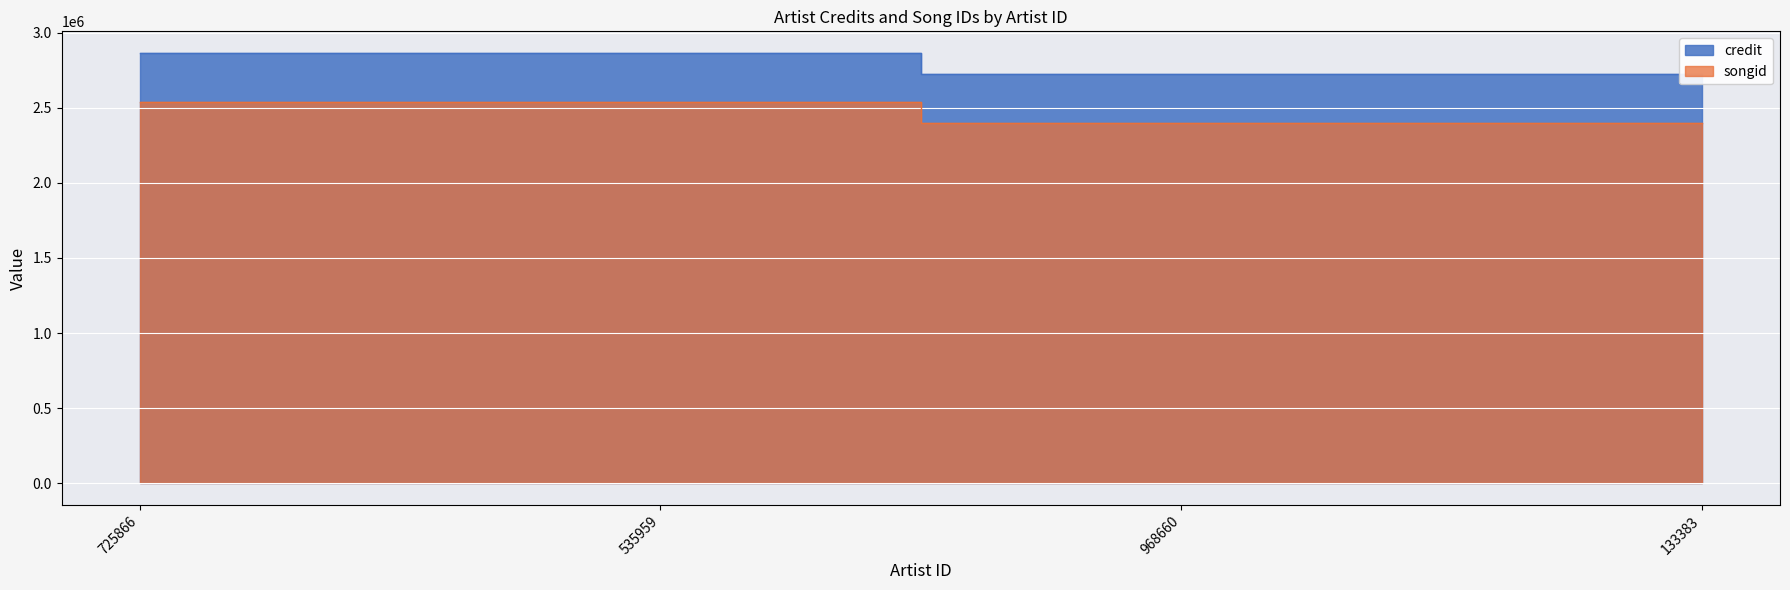

Count the number of categories in the chart.

4